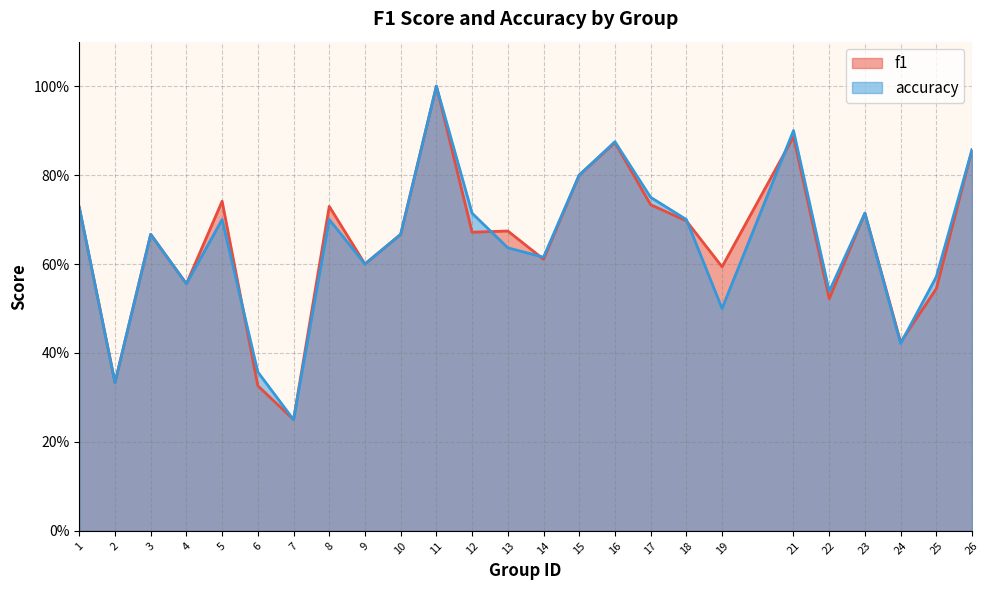

Between which two adjacent categories do accuracy and f1 first intersect?

5 and 6